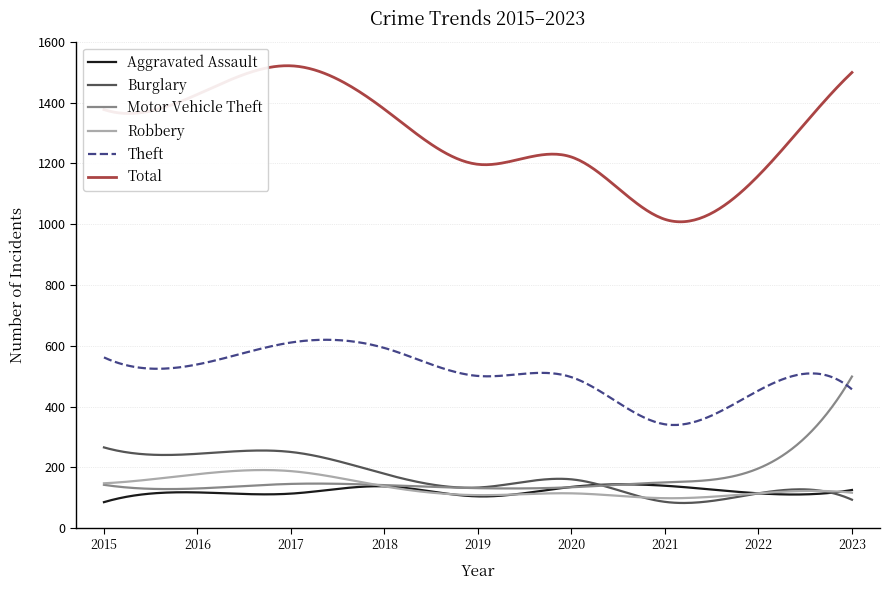

Which series has the widest spread of values?

Total